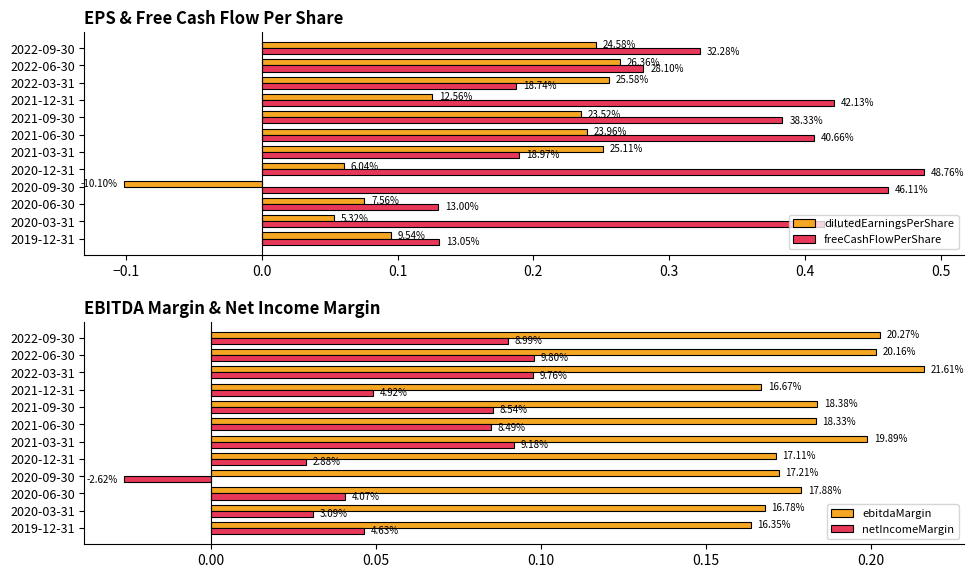

Reading left to right, extract all data points from this chart.

dilutedEarningsPerShare: 0.1	0.1	0.1	-0.1	0.1	0.3	0.2	0.2	0.1	0.3	0.3	0.2
freeCashFlowPerShare: 0.1	0.4	0.1	0.5	0.5	0.2	0.4	0.4	0.4	0.2	0.3	0.3
ebitdaMargin: 0.2	0.2	0.2	0.2	0.2	0.2	0.2	0.2	0.2	0.2	0.2	0.2
netIncomeMargin: 0.0	0.0	0.0	-0.0	0.0	0.1	0.1	0.1	0.0	0.1	0.1	0.1